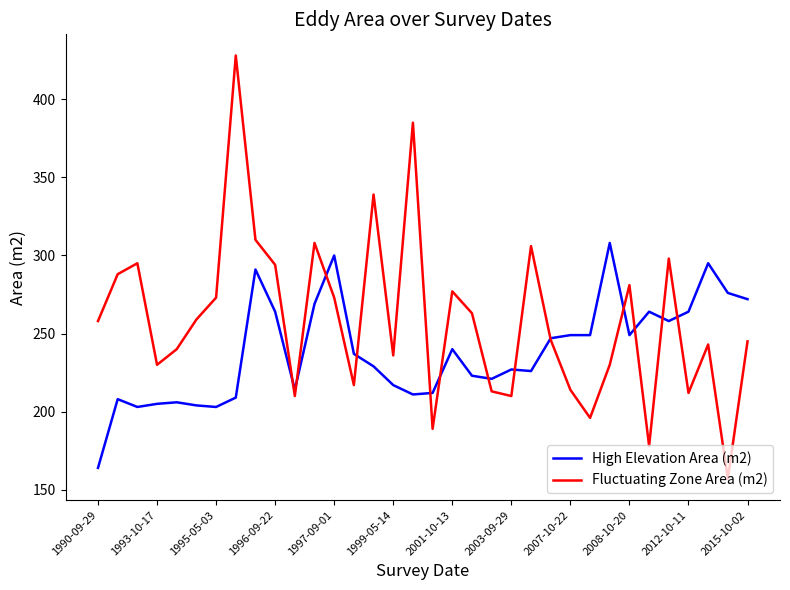

What is the maximum value for Fluctuating Zone Area (m2)?

428